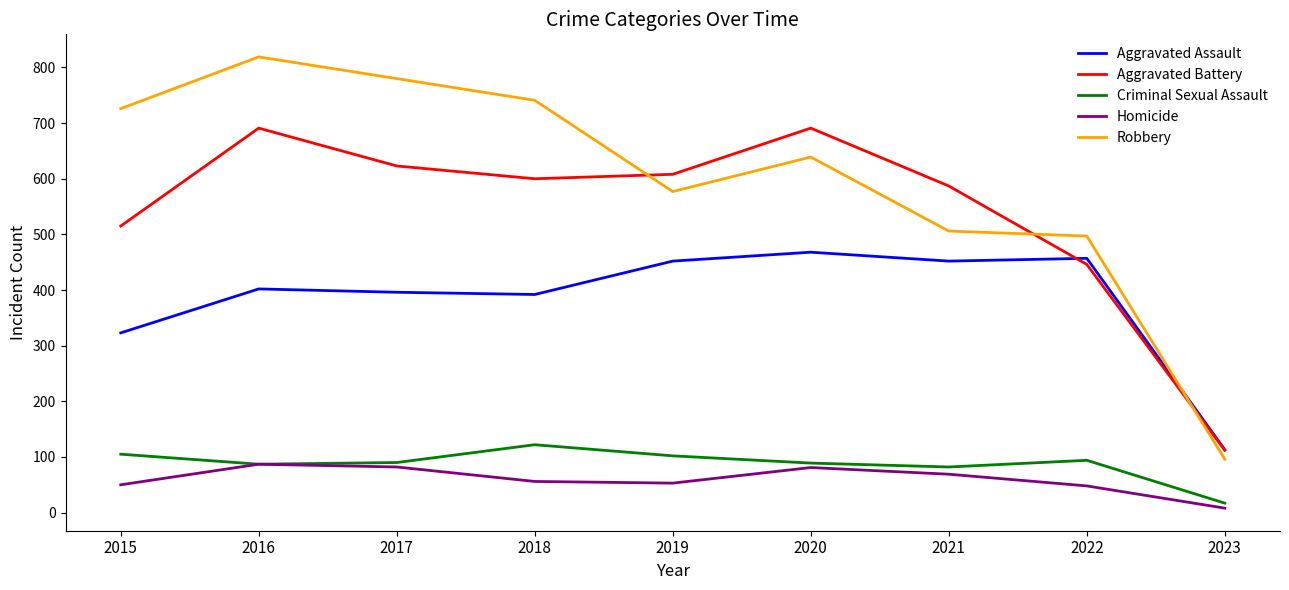

What is the difference between the maximum and second lowest values in the Aggravated Assault series?

145